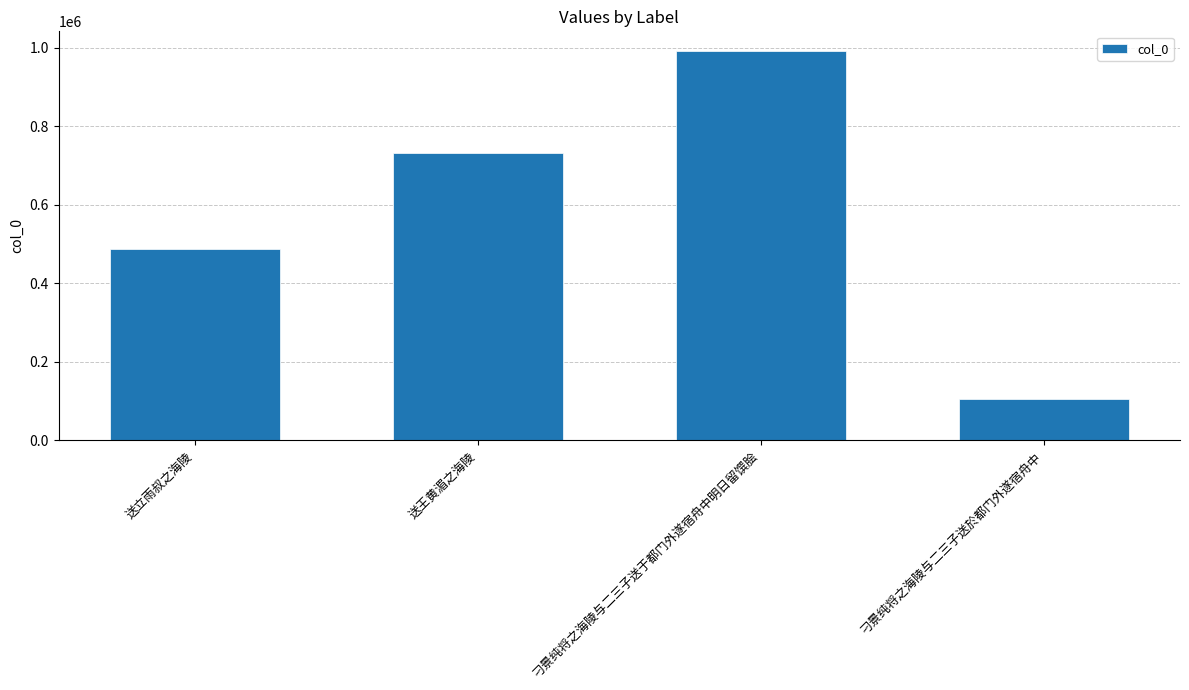

How many values are between 487829 and 991758?

3